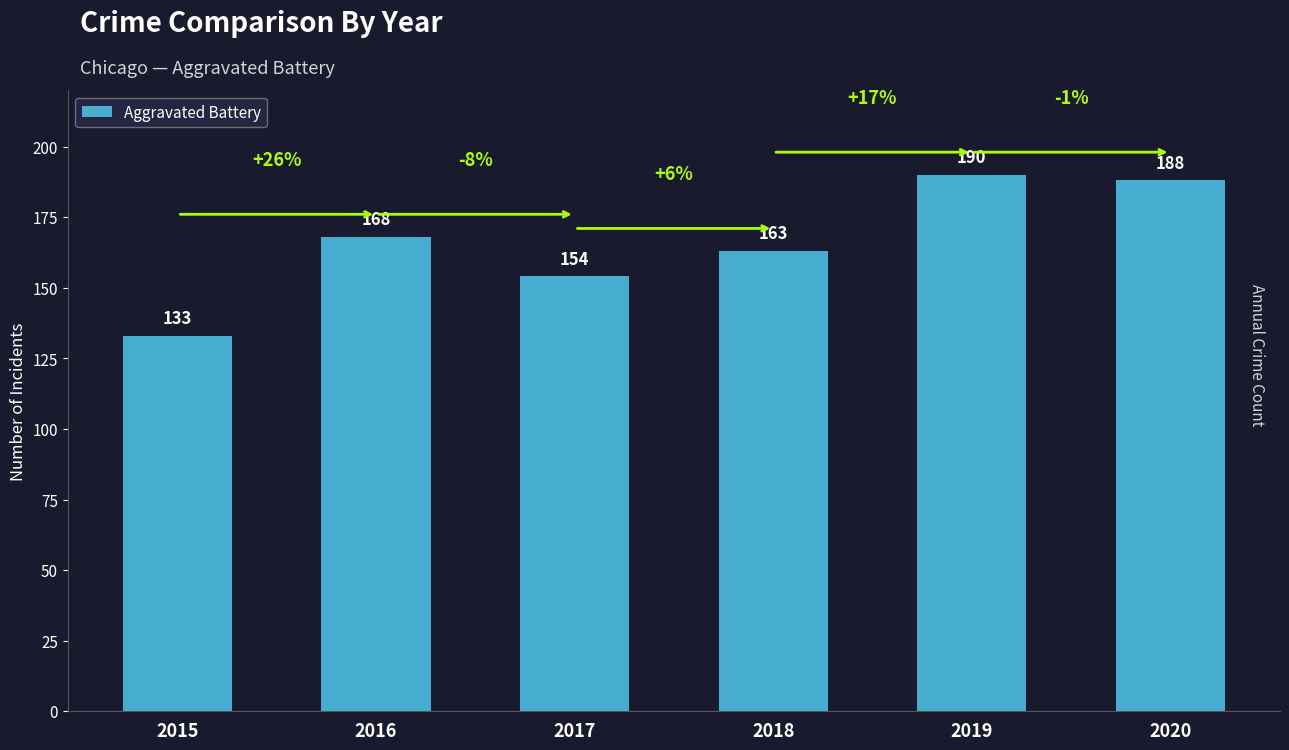

Rank the categories by value from lowest to highest.

2015, 2017, 2018, 2016, 2020, 2019